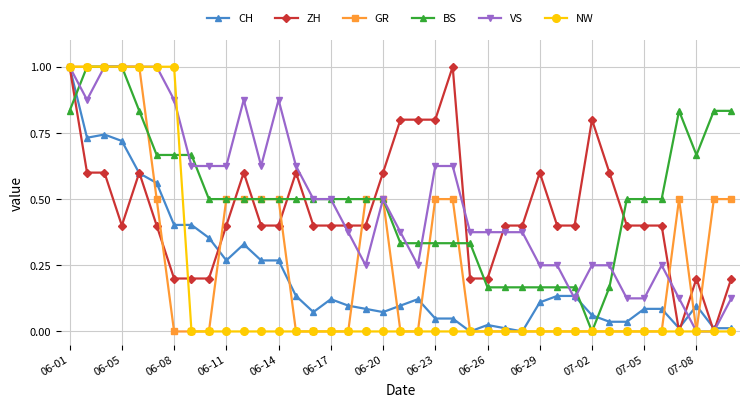

How many intersections are there between CH and BS?

3